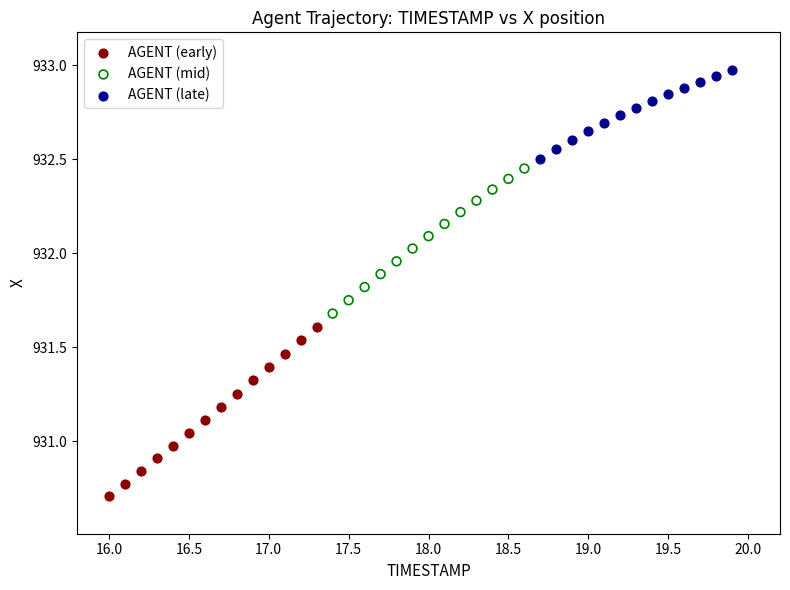

Which series contains the lowest Y value?

AGENT (early)